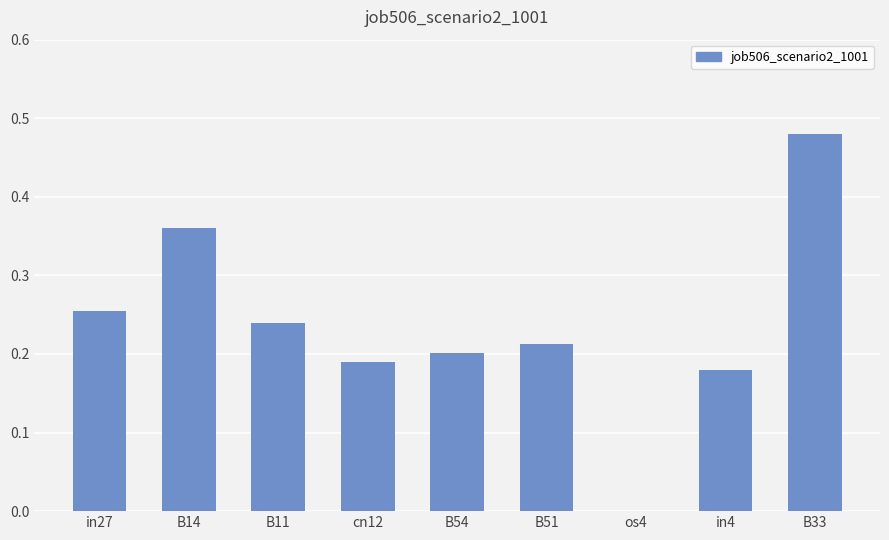

Which label corresponds to the largest value in the chart?

B33